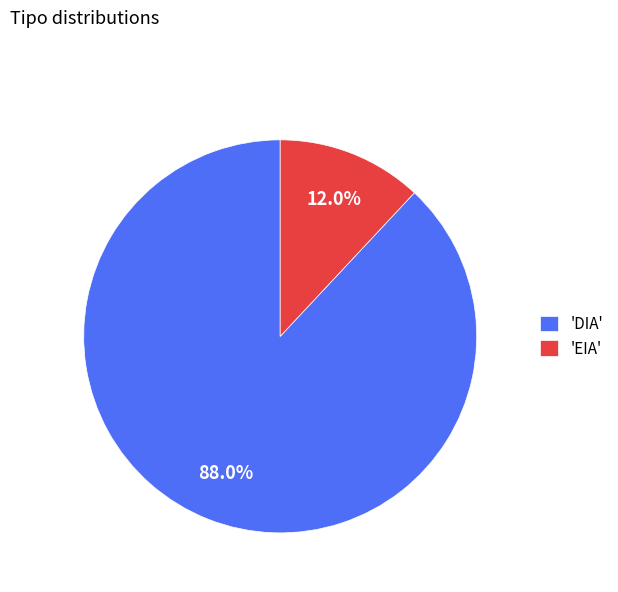

What is the largest slice in the pie chart?

'DIA'